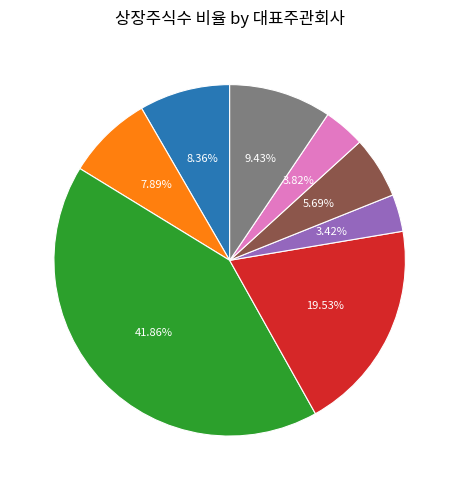

Which slice is the largest?

KB